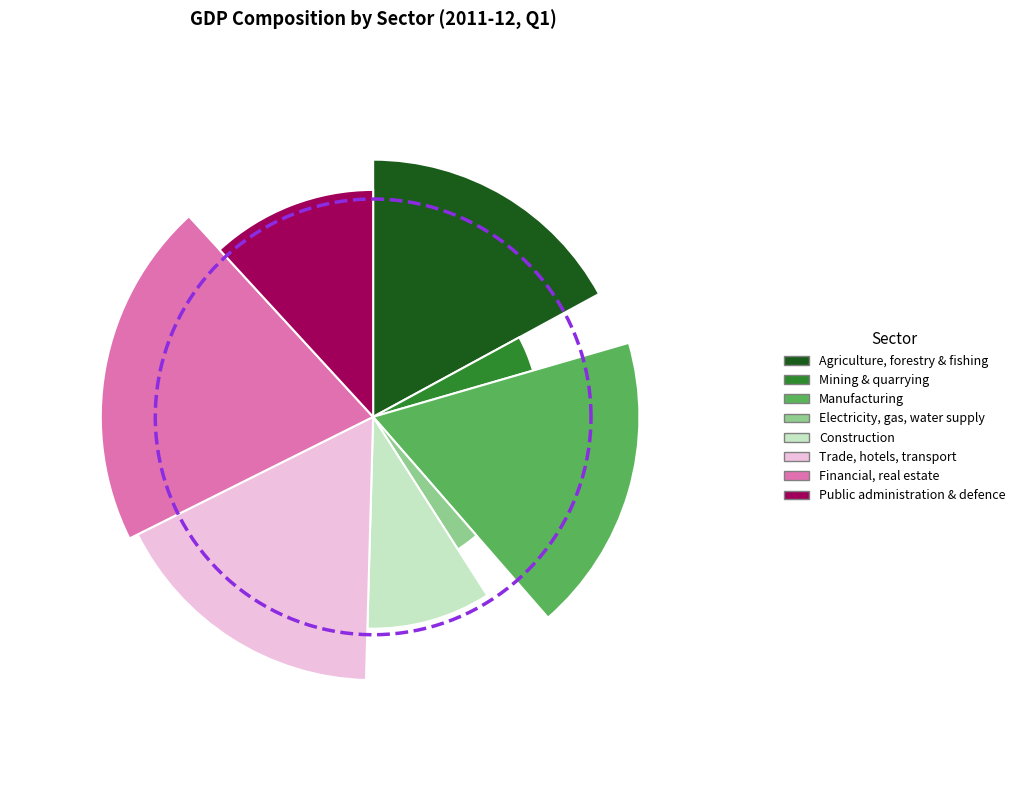

How much of the chart is everything except Electricity, gas, water supply?

97.6%